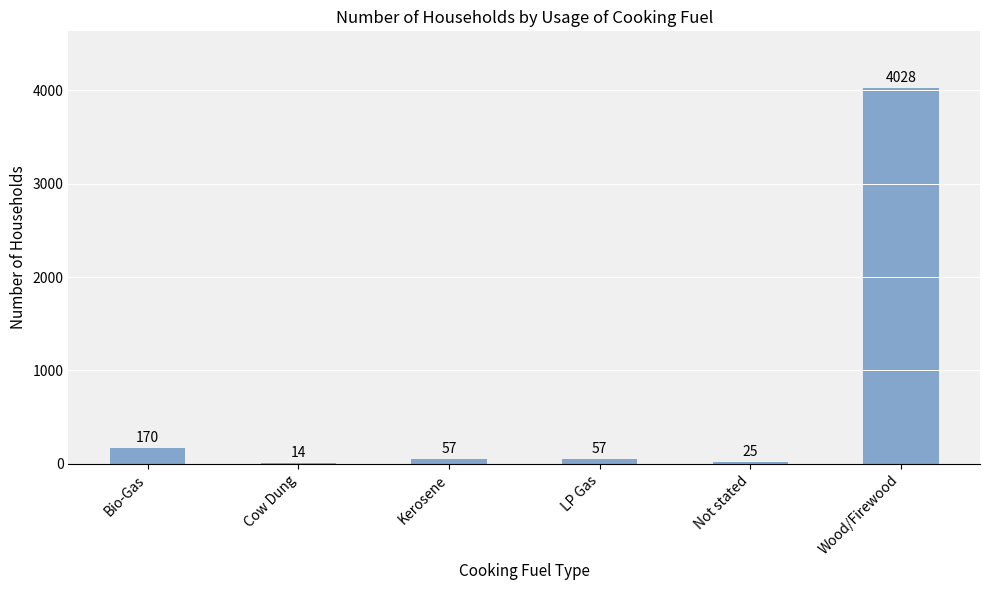

Where does the data first go above 57?

Bio-Gas